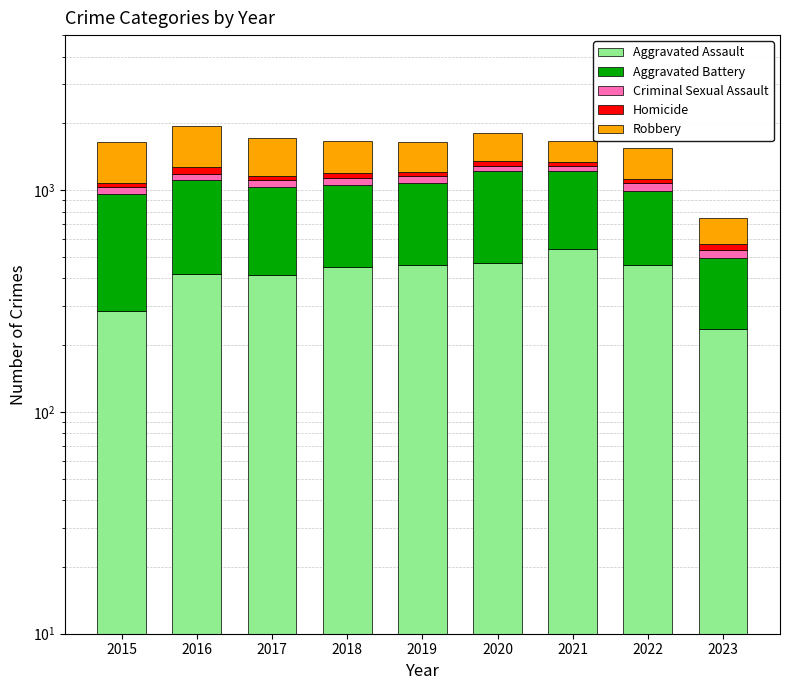

True or false: Aggravated Battery has a value of 832 at 2019.

False